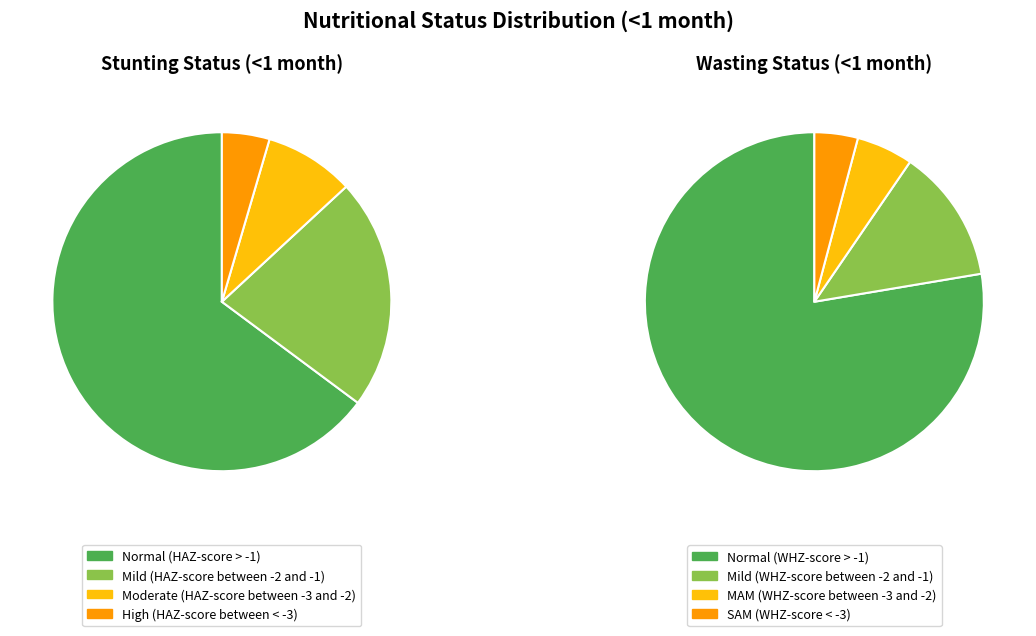

How many slices are in this pie chart?

4